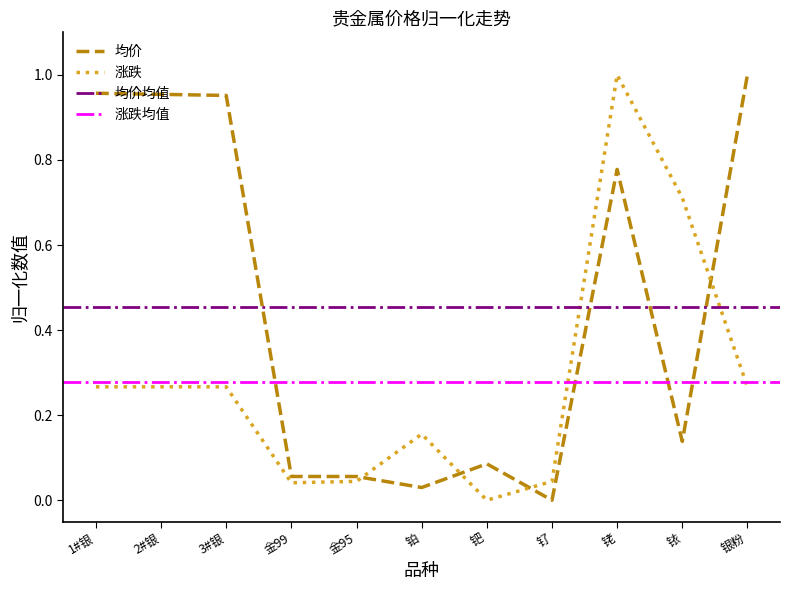

What is the maximum value shown in the chart?

1.0